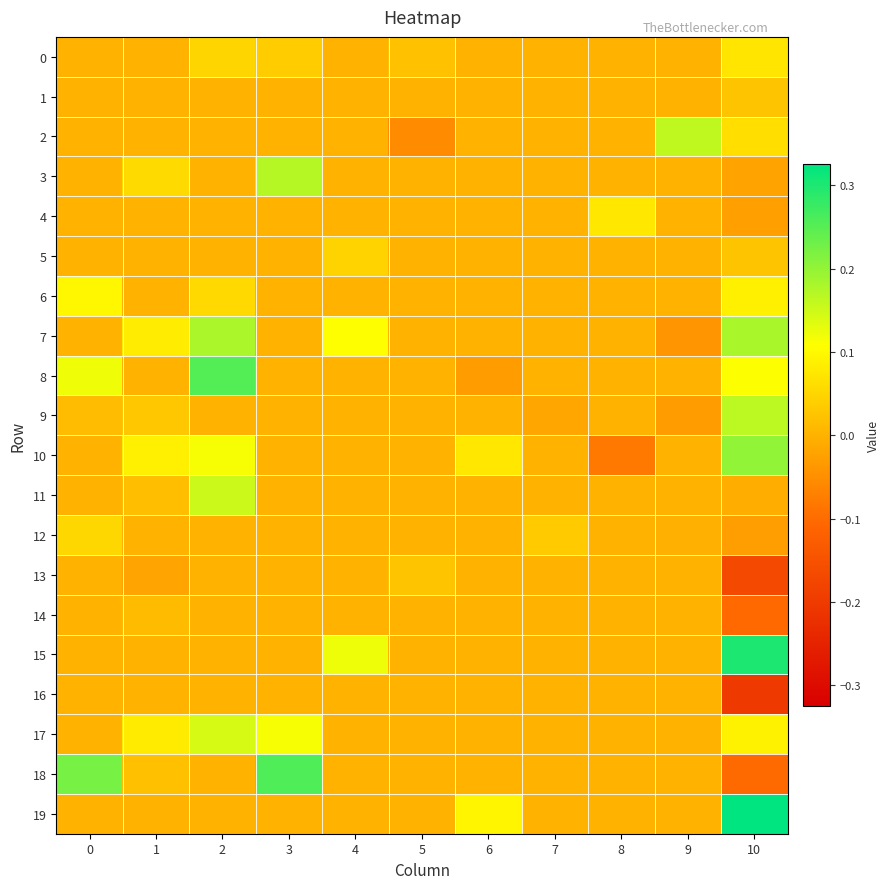

Reading right to left, list all the values displayed in this chart.

0: 10=0.1	9=0.0	8=0.0	7=0.0	6=0.0	5=0.0	4=0.0	3=0.0	2=0.1	1=0.0	0=0.0
1: 10=0.0	9=0.0	8=0.0	7=0.0	6=0.0	5=0.0	4=0.0	3=0.0	2=0.0	1=0.0	0=0.0
2: 10=0.1	9=0.2	8=0.0	7=0.0	6=0.0	5=-0.1	4=0.0	3=0.0	2=0.0	1=0.0	0=0.0
3: 10=-0.0	9=0.0	8=0.0	7=0.0	6=0.0	5=0.0	4=0.0	3=0.2	2=0.0	1=0.1	0=0.0
4: 10=-0.0	9=0.0	8=0.1	7=0.0	6=0.0	5=0.0	4=0.0	3=0.0	2=0.0	1=0.0	0=0.0
5: 10=0.0	9=0.0	8=0.0	7=0.0	6=0.0	5=0.0	4=0.0	3=0.0	2=0.0	1=0.0	0=0.0
6: 10=0.1	9=0.0	8=0.0	7=0.0	6=0.0	5=0.0	4=0.0	3=0.0	2=0.1	1=0.0	0=0.1
7: 10=0.2	9=-0.0	8=0.0	7=0.0	6=0.0	5=0.0	4=0.1	3=0.0	2=0.2	1=0.1	0=0.0
8: 10=0.1	9=0.0	8=0.0	7=0.0	6=-0.0	5=0.0	4=0.0	3=0.0	2=0.3	1=0.0	0=0.1
9: 10=0.2	9=-0.0	8=0.0	7=-0.0	6=0.0	5=0.0	4=0.0	3=0.0	2=0.0	1=0.0	0=0.0
10: 10=0.2	9=0.0	8=-0.1	7=0.0	6=0.1	5=0.0	4=0.0	3=0.0	2=0.1	1=0.1	0=0.0
11: 10=-0.0	9=0.0	8=0.0	7=0.0	6=0.0	5=0.0	4=0.0	3=0.0	2=0.2	1=0.0	0=0.0
12: 10=-0.0	9=-0.0	8=0.0	7=0.0	6=0.0	5=0.0	4=0.0	3=0.0	2=0.0	1=0.0	0=0.1
13: 10=-0.2	9=0.0	8=0.0	7=0.0	6=0.0	5=0.0	4=0.0	3=0.0	2=0.0	1=-0.0	0=0.0
14: 10=-0.1	9=0.0	8=0.0	7=0.0	6=0.0	5=0.0	4=0.0	3=0.0	2=0.0	1=0.0	0=0.0
15: 10=0.3	9=0.0	8=0.0	7=0.0	6=0.0	5=0.0	4=0.1	3=0.0	2=0.0	1=0.0	0=0.0
16: 10=-0.2	9=0.0	8=0.0	7=0.0	6=0.0	5=0.0	4=0.0	3=0.0	2=0.0	1=0.0	0=0.0
17: 10=0.1	9=0.0	8=0.0	7=0.0	6=0.0	5=0.0	4=0.0	3=0.1	2=0.1	1=0.1	0=0.0
18: 10=-0.1	9=0.0	8=0.0	7=0.0	6=0.0	5=0.0	4=0.0	3=0.3	2=0.0	1=0.0	0=0.2
19: 10=0.3	9=0.0	8=0.0	7=0.0	6=0.1	5=0.0	4=0.0	3=0.0	2=0.0	1=0.0	0=0.0